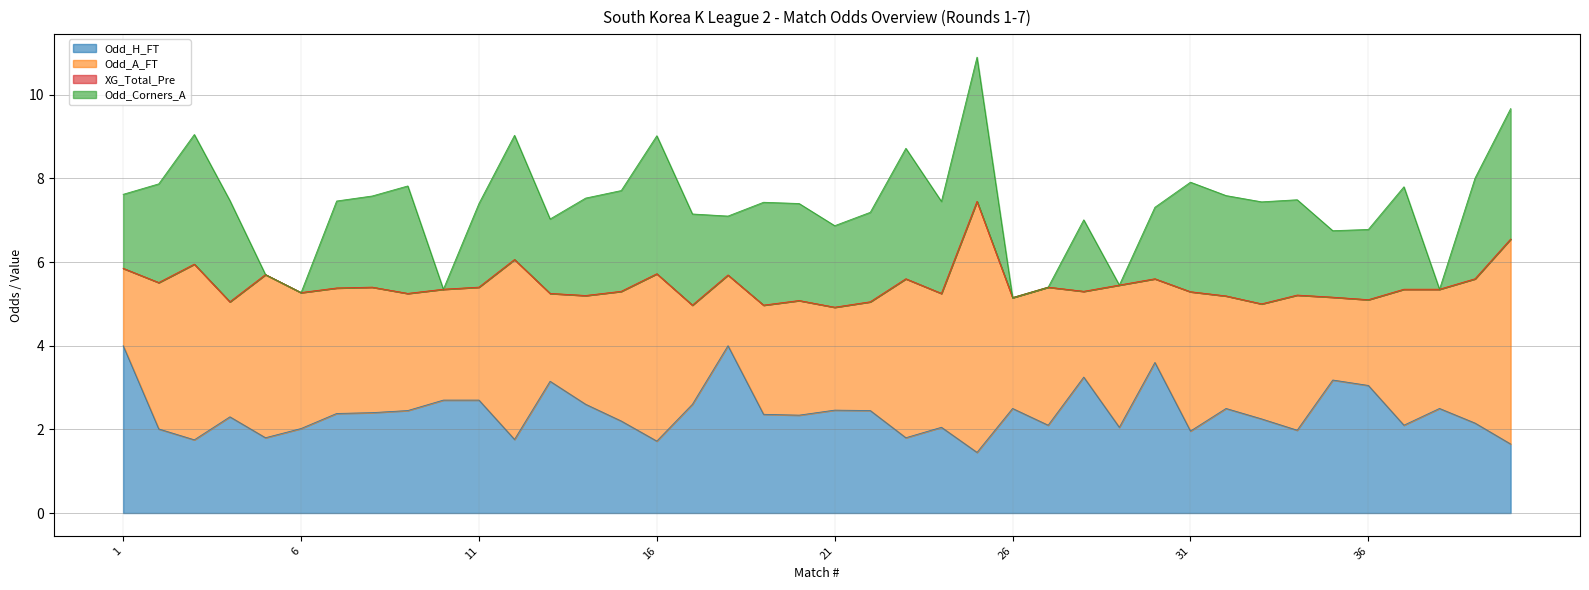

True or false: XG_Total_Pre and Odd_Corners_A intersect in this chart.

False